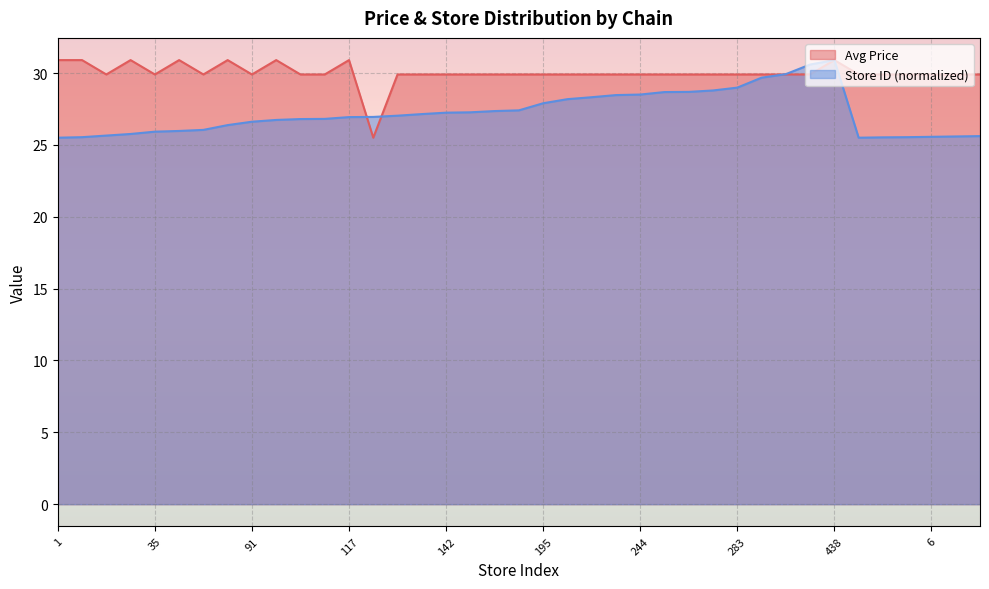

True or false: Store ID has a value of 10.4 at 142.

False